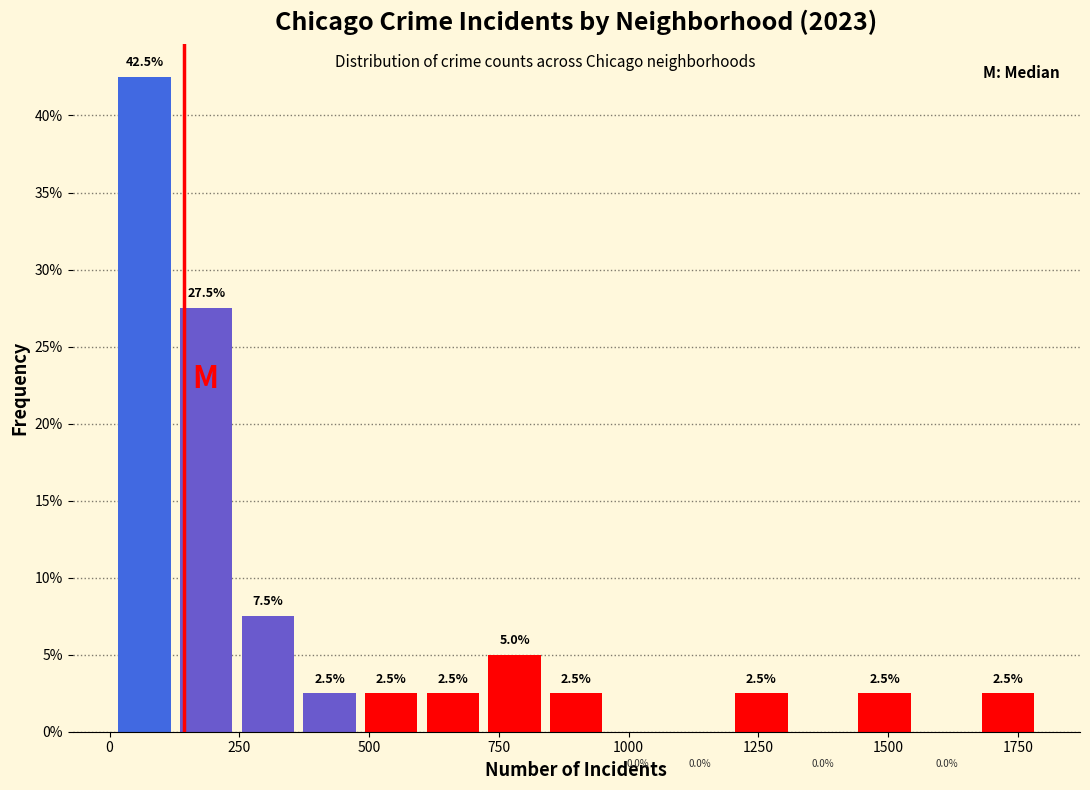

Around what value on the x-axis is the tallest bar? Give the approximate position of its centre, as read against the axis.

50